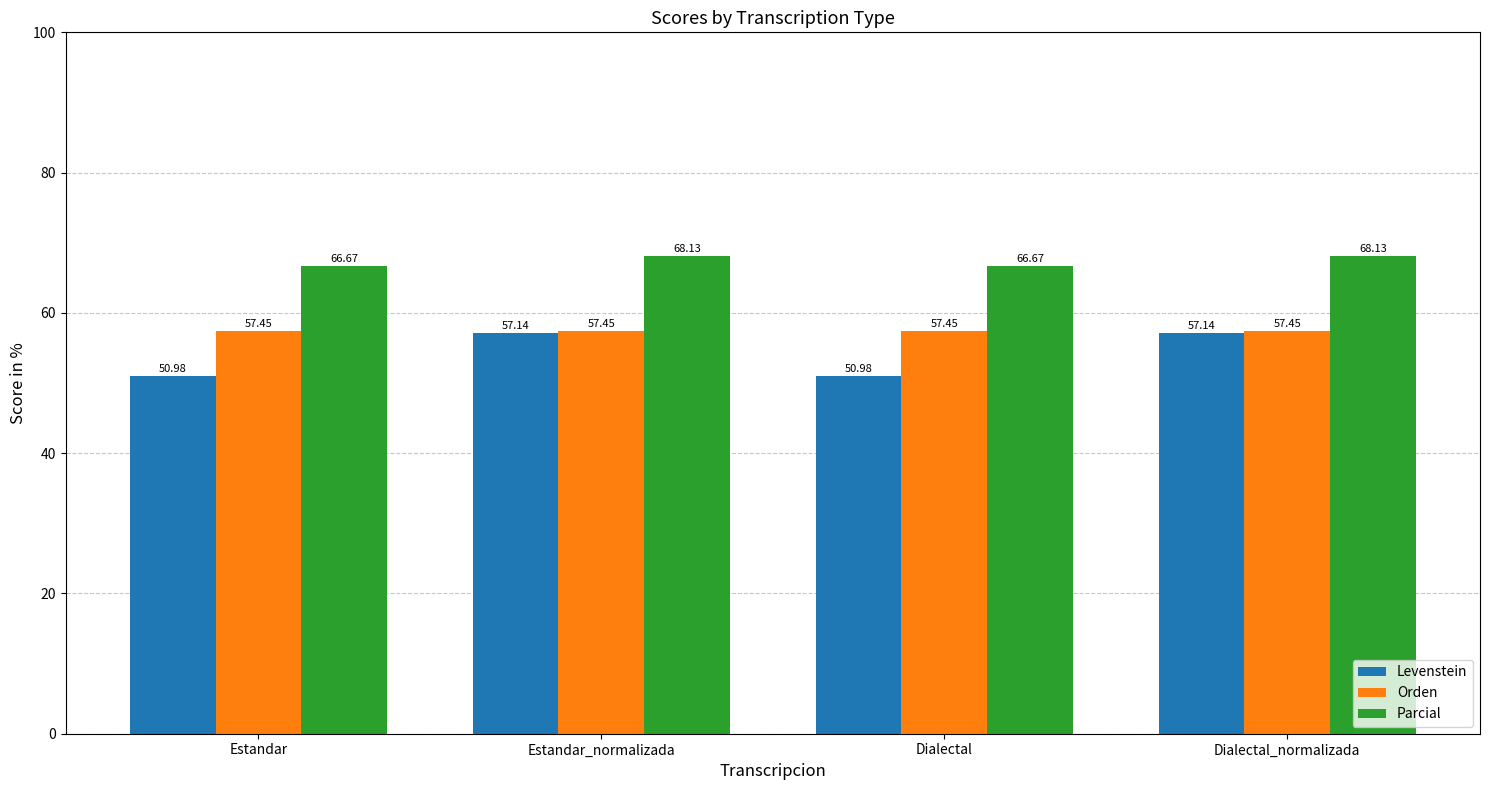

The value of Orden at Dialectal is 25.1. True or false?

False